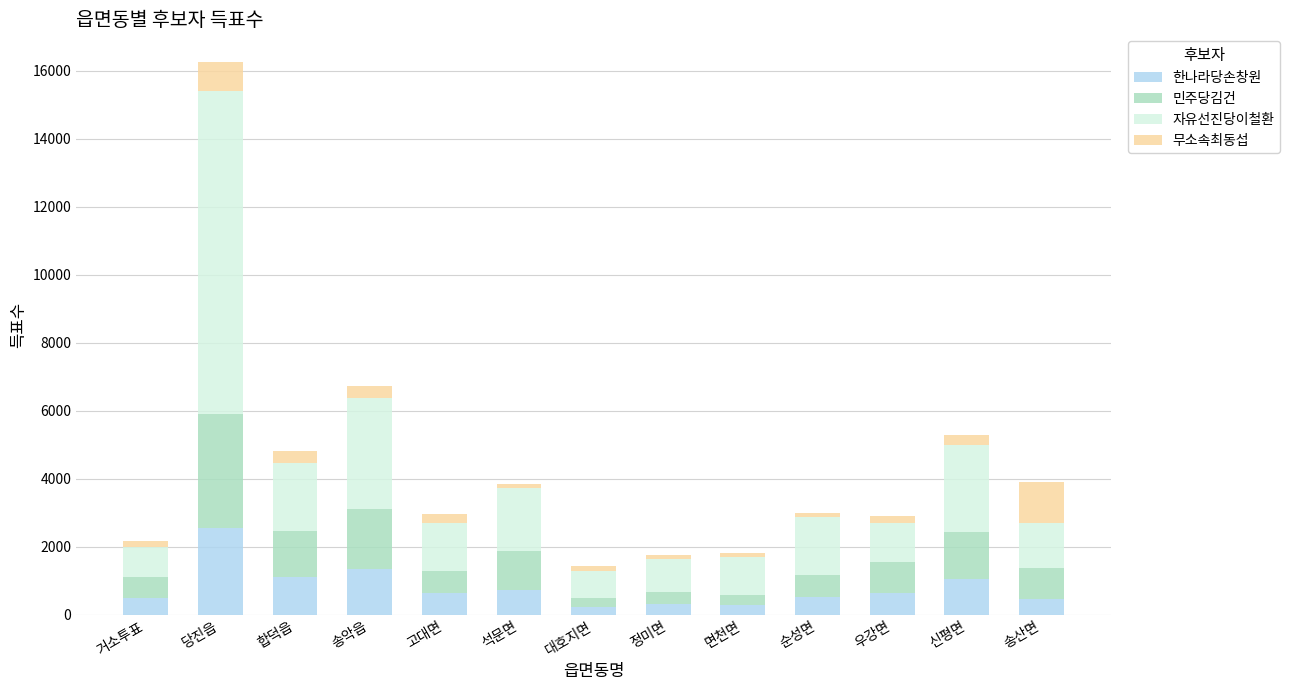

The 한나라당손창원 series shows 4017 at 당진읍. True or false?

False